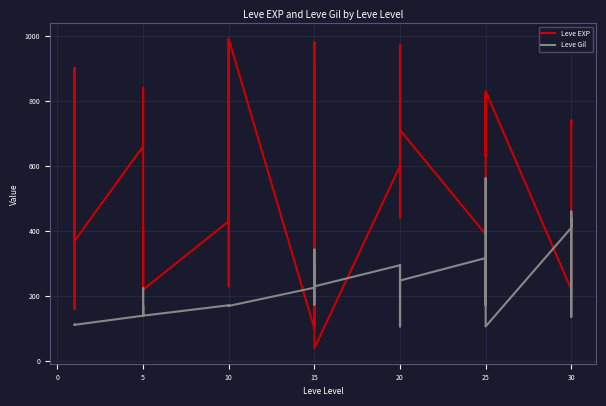

What is the maximum value for Leve Gil?

562